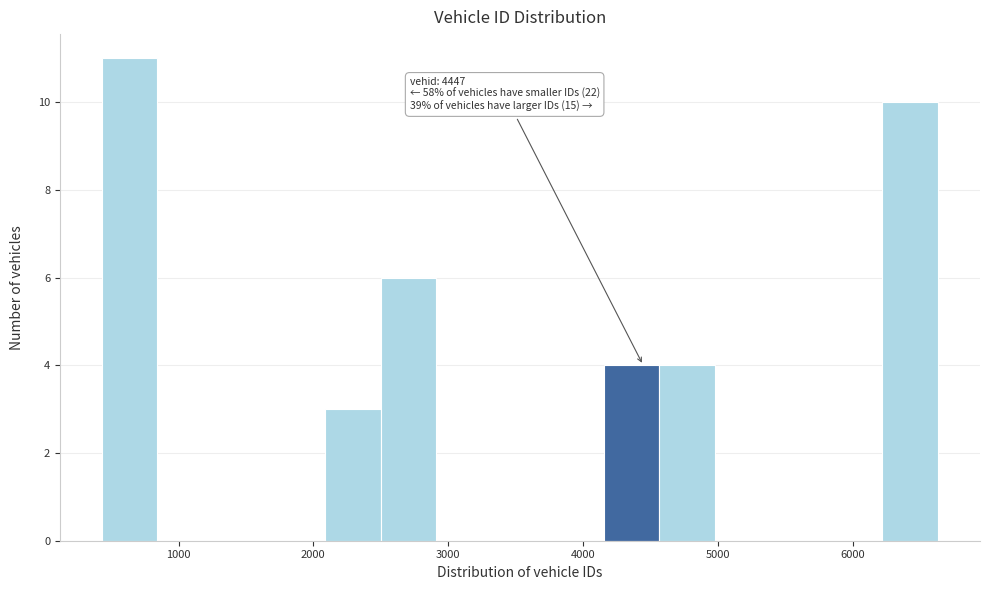

Over which range of the x-axis is the bar tallest?

400 to 800